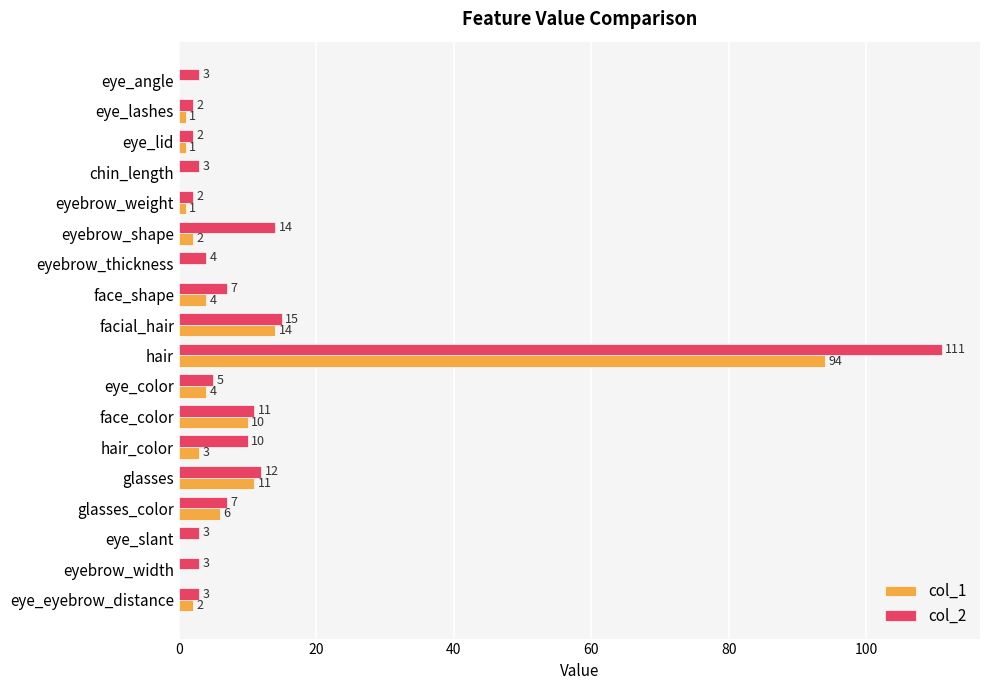

The col_1 series shows 0 at eye_slant. True or false?

True